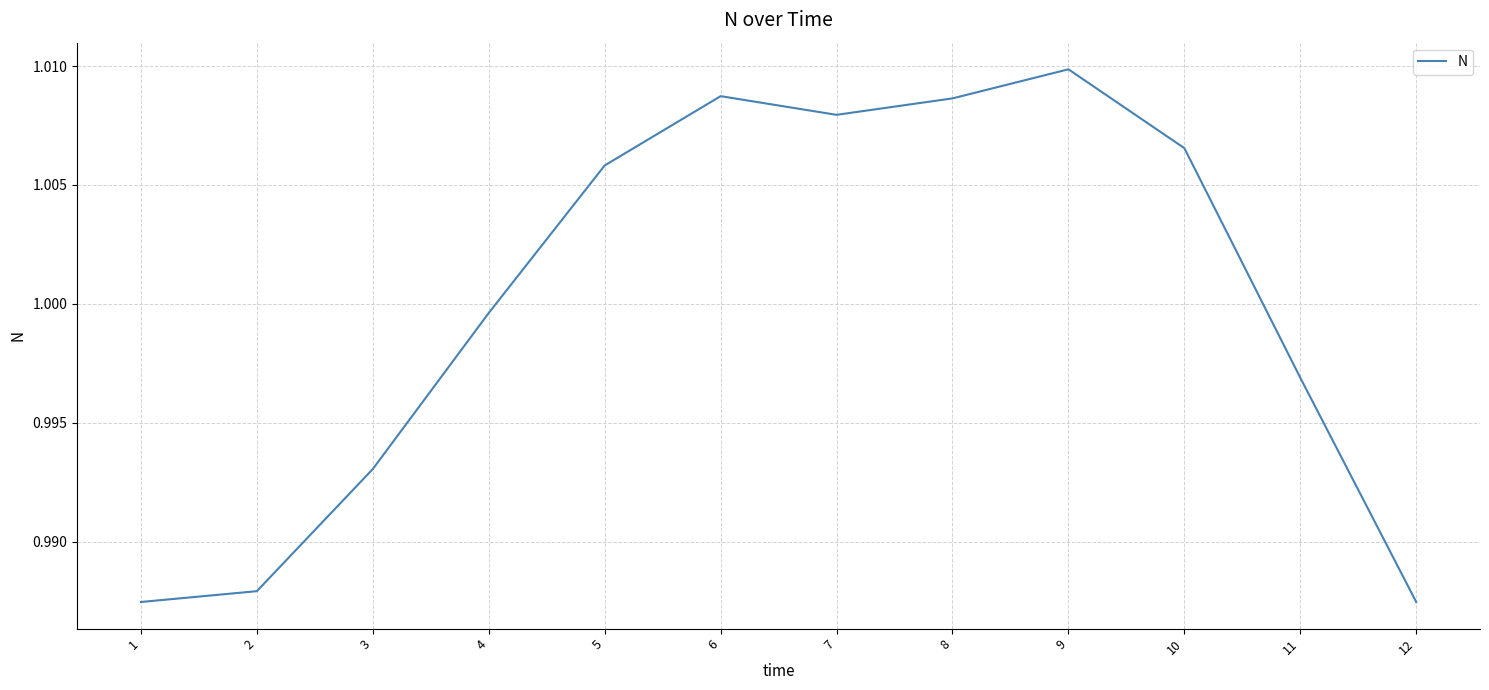

At which category does the chart reach its peak across all series?

9